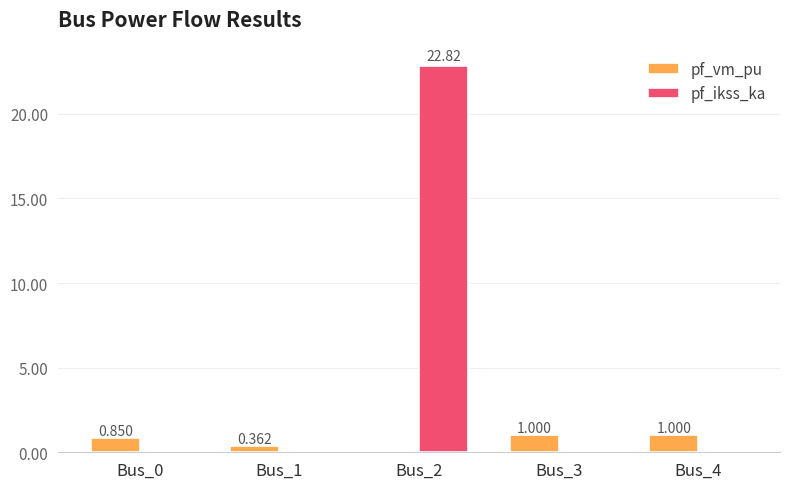

Which series has the largest total across all categories?

pf_ikss_ka